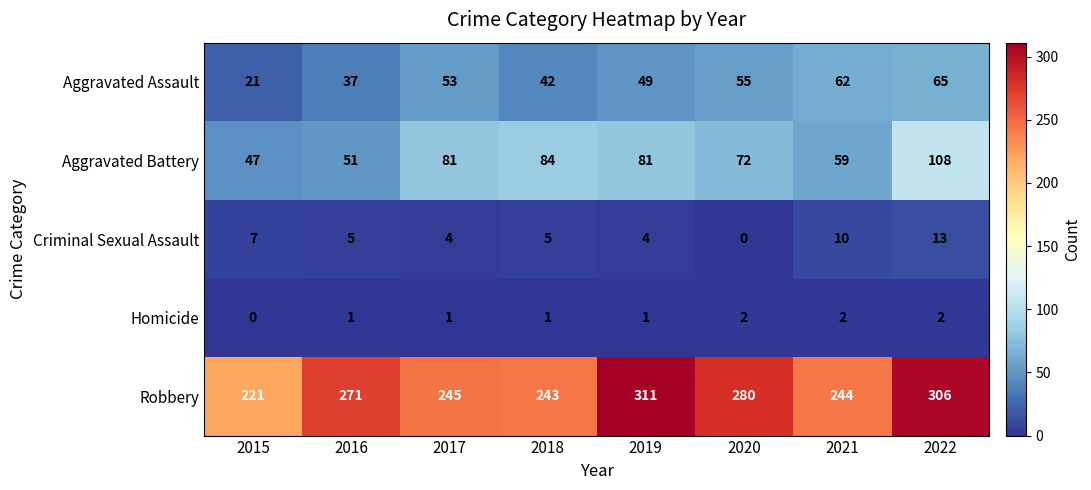

What is the approximate value of Robbery at 2018, to the nearest 10?

240